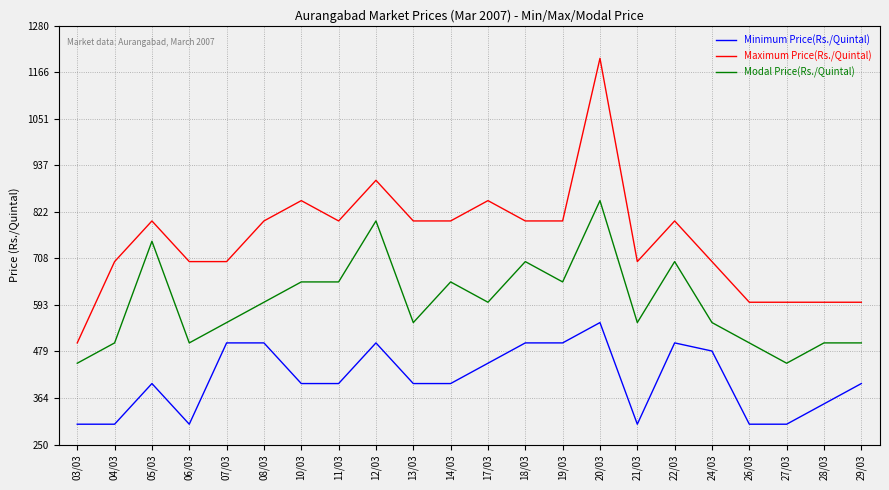

How many series are shown in this chart?

3